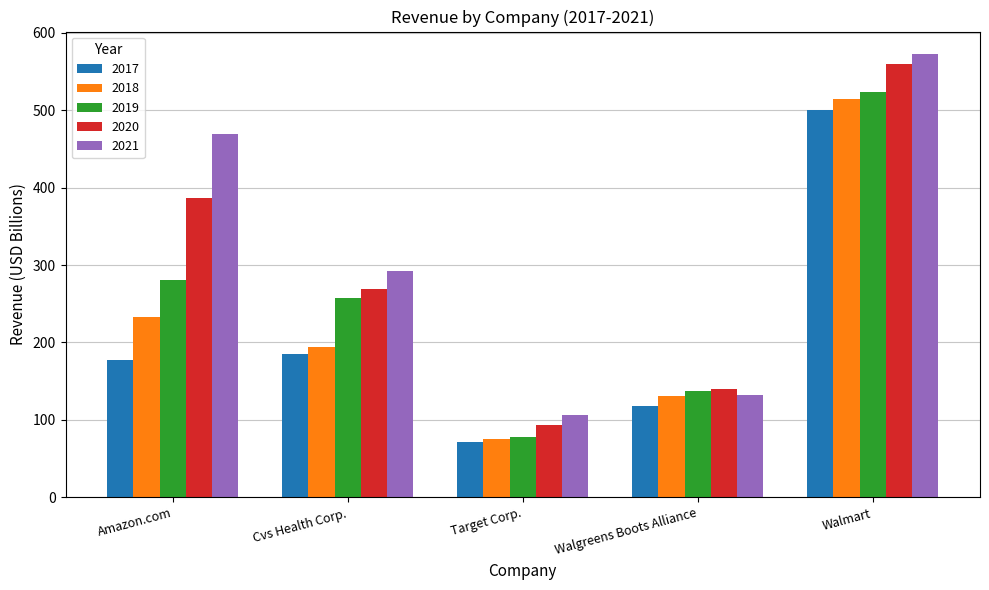

Where does the 2018 series first go above 194?

Amazon.com